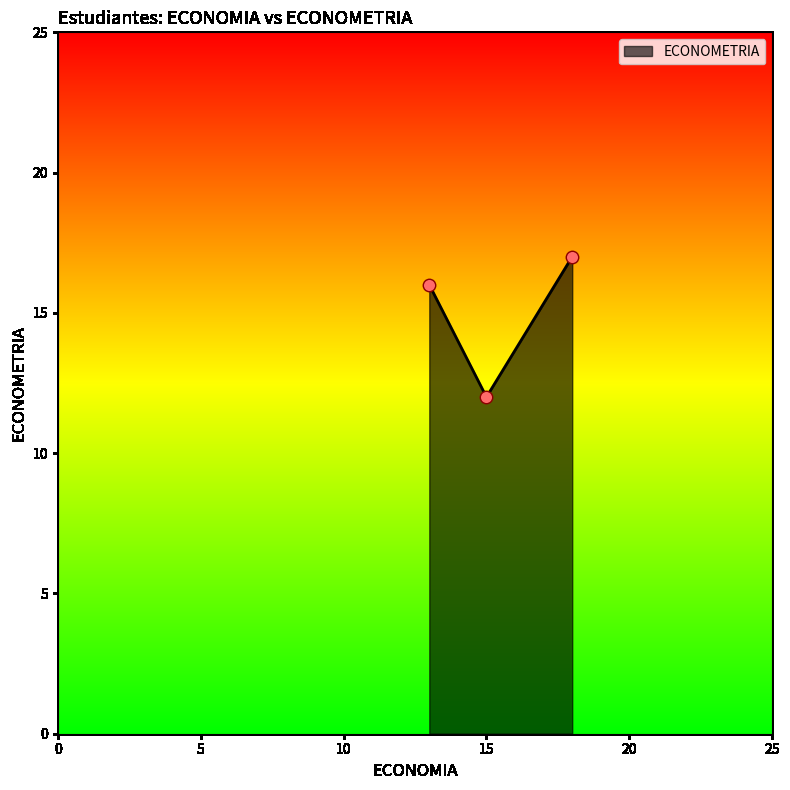

What is the smallest value displayed?

12